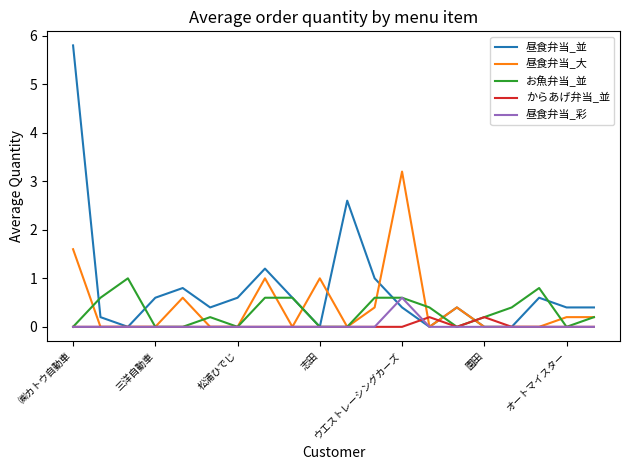

Does the chart display data point markers on the line(s)?

No